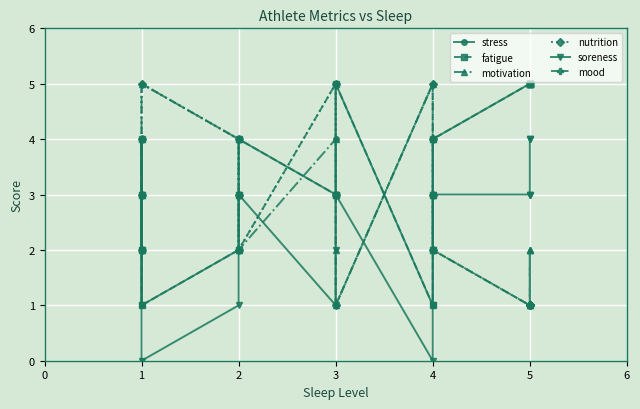

How many categories are shown in the chart?

20